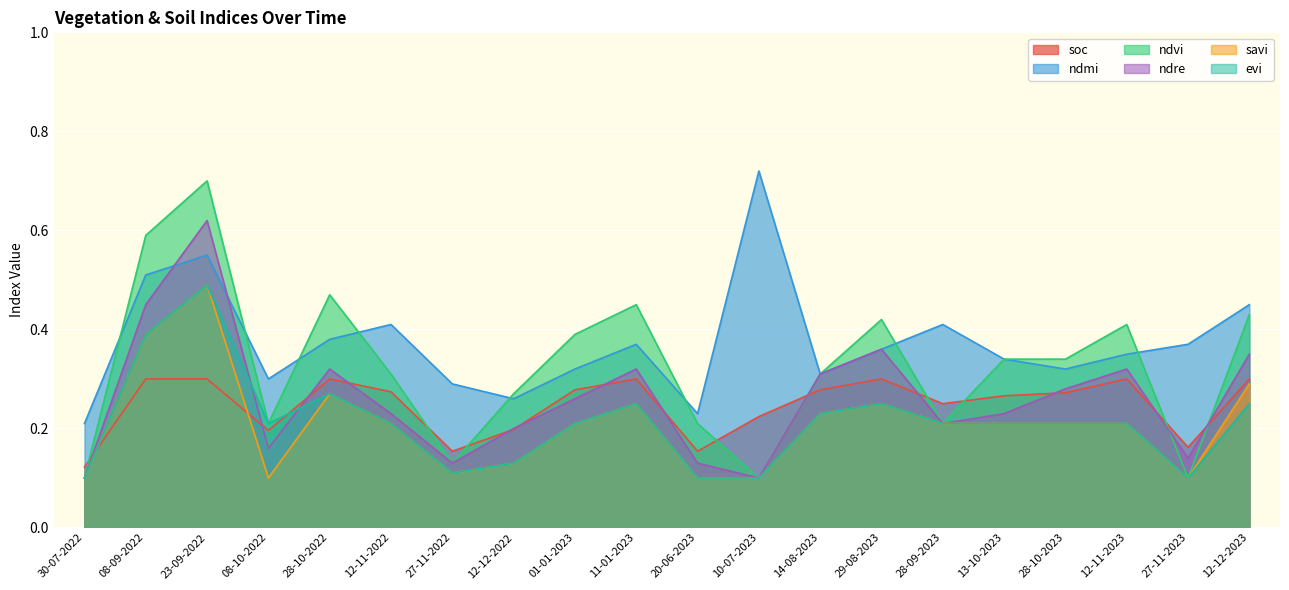

Rank the categories by ndmi value from lowest to highest.

30-07-2022, 20-06-2023, 12-12-2022, 27-11-2022, 08-10-2022, 14-08-2023, 01-01-2023, 28-10-2023, 13-10-2023, 12-11-2023, 29-08-2023, 11-01-2023, 27-11-2023, 28-10-2022, 12-11-2022, 28-09-2023, 12-12-2023, 08-09-2022, 23-09-2022, 10-07-2023